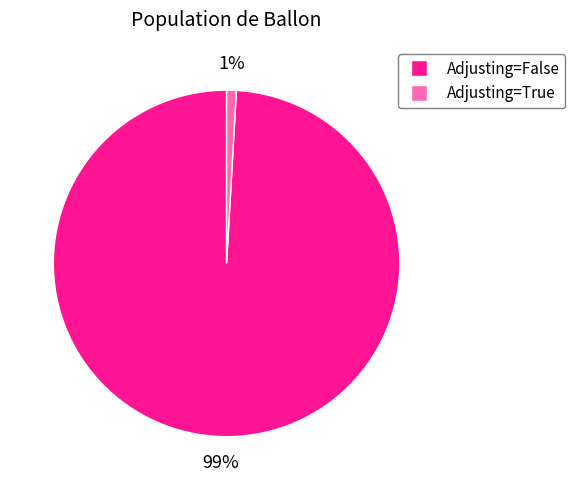

To the nearest percent, what is the difference between the largest and smallest slice percentages?

98%